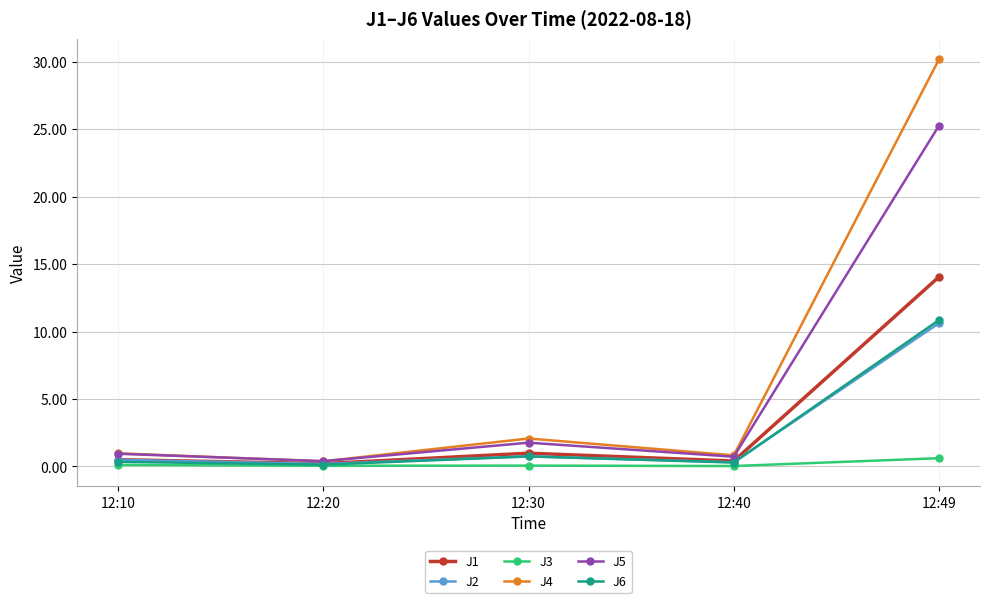

Which series changed the most between 12:30 and 12:49?

J4